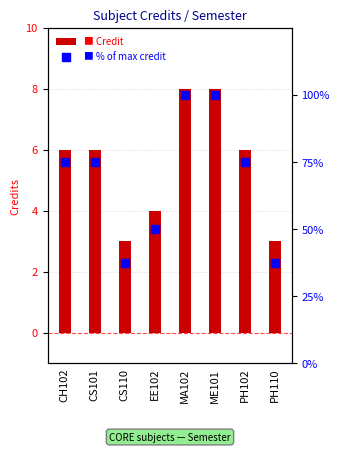

Which series reaches the minimum Y coordinate?

Credit